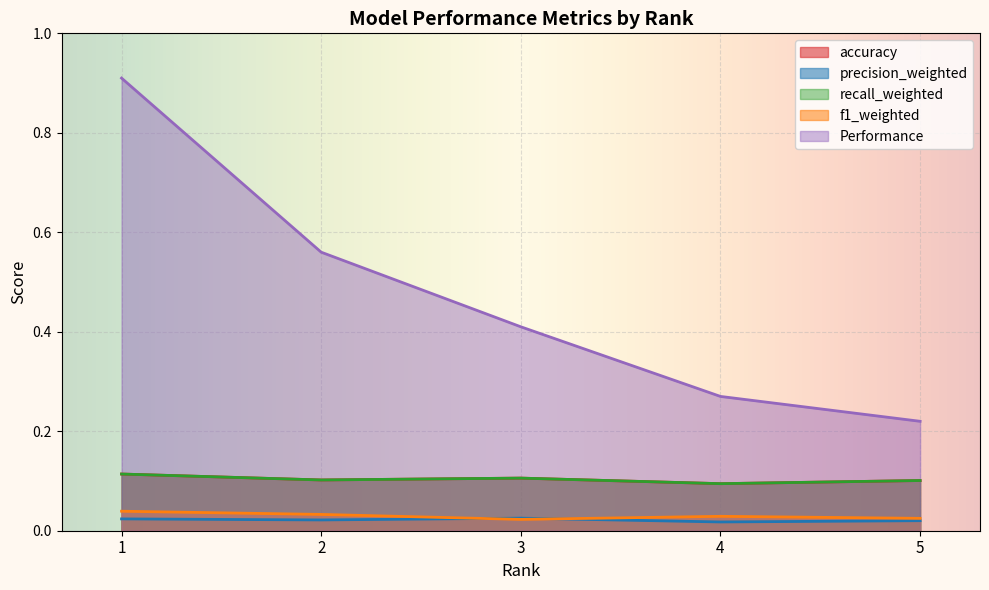

Which series has the largest total across all categories?

Performance